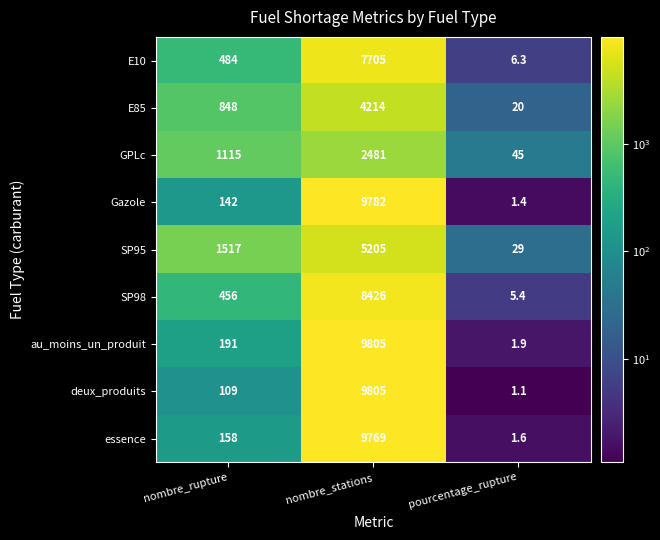

What is the spread (max minus min) of values at nombre_stations?

7324.0